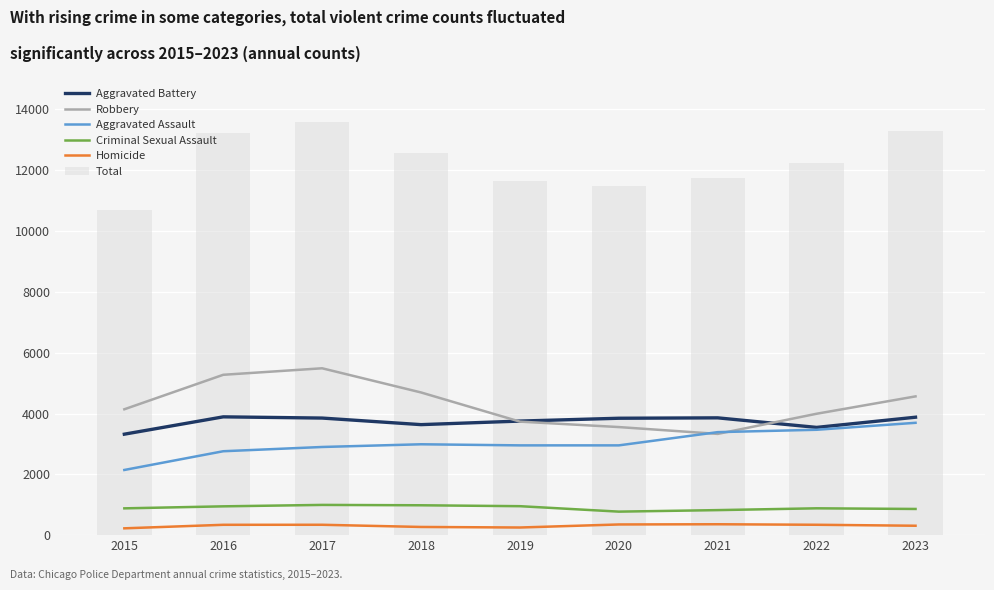

What is the value of the Homicide bar at the 8th from the left?

341